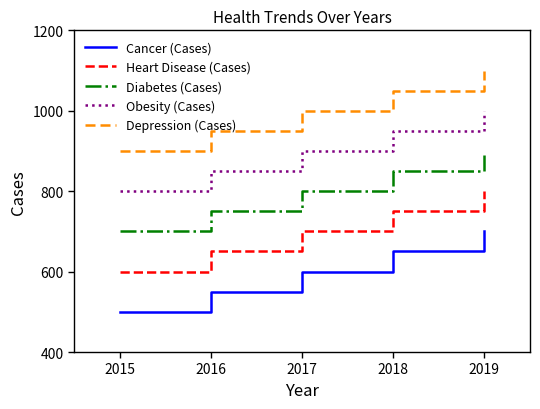

At which label is Diabetes (Cases) closest to 800?

2017